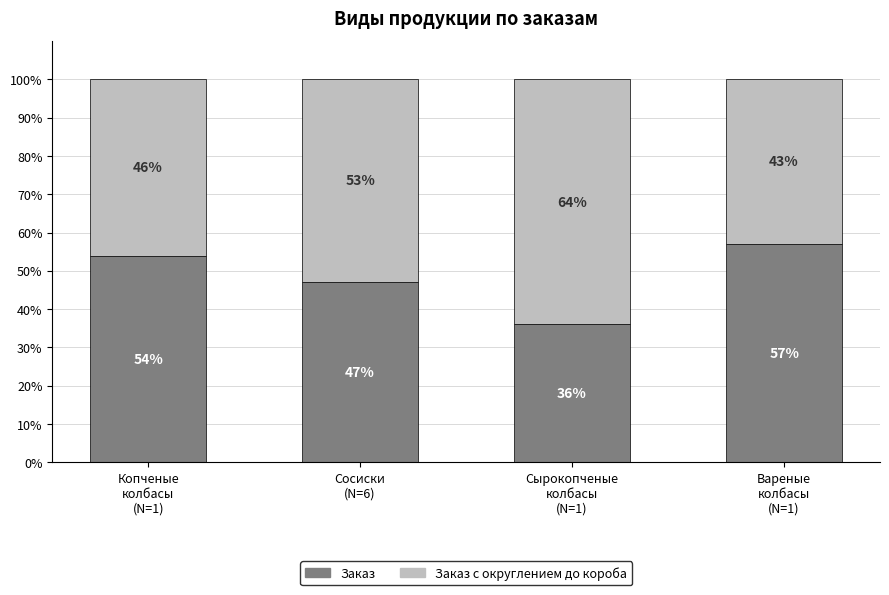

What is the total value across all series at Вареные
колбасы
(N=1)?

100